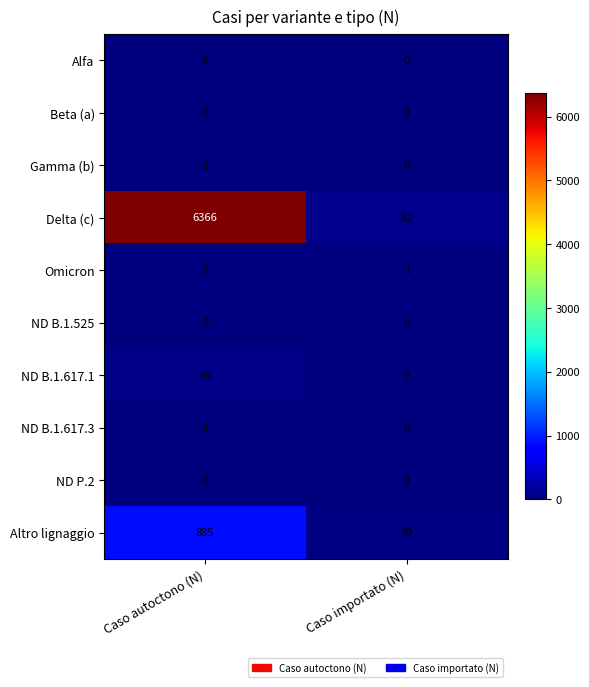

At which label does Omicron reach its peak?

Caso autoctono (N)